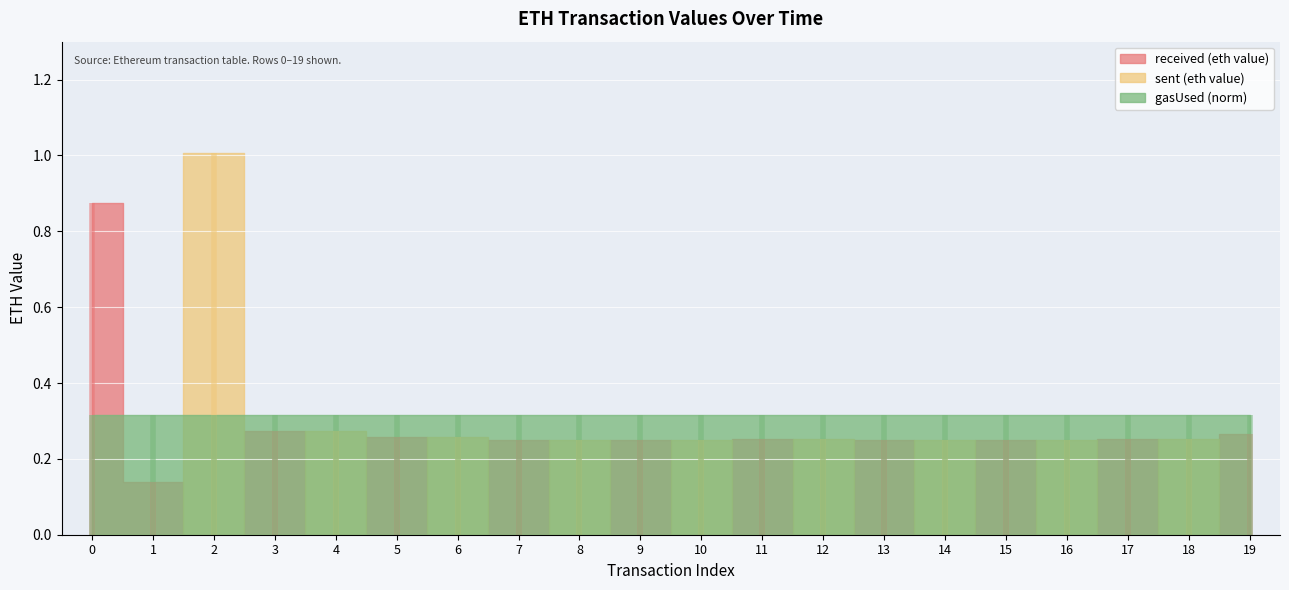

In gasUsed (norm), how many points are higher than both neighbors (excluding endpoints)?

9